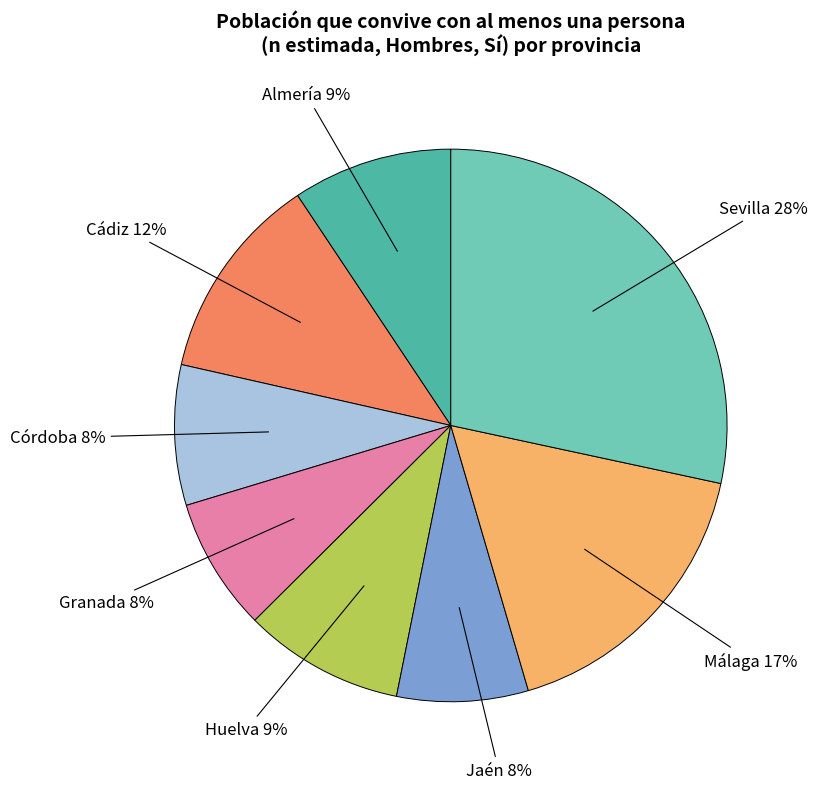

To the nearest percent, what is the combined percentage of Málaga and Granada?

25%